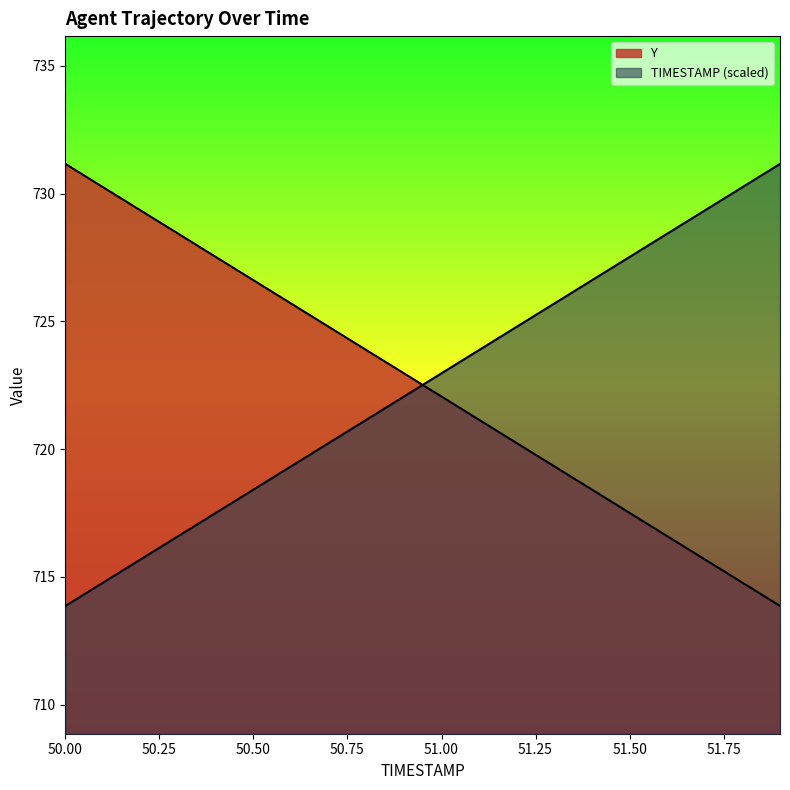

Which series ends up on top after the final intersection of Y and TIMESTAMP?

TIMESTAMP